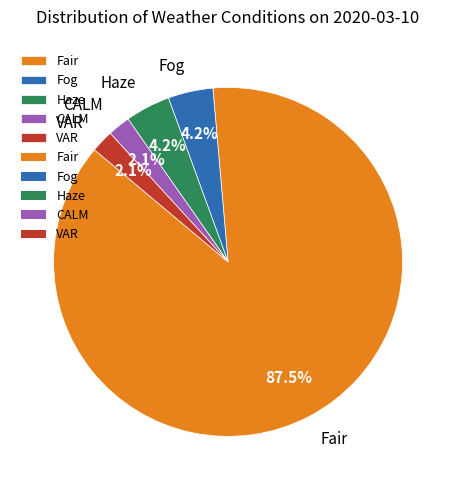

Which category accounts for the majority?

Fair